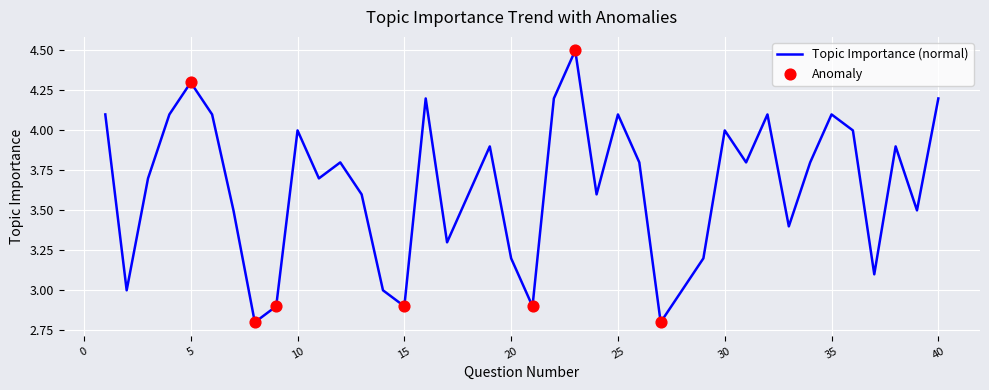

What is the smallest value displayed?

2.8